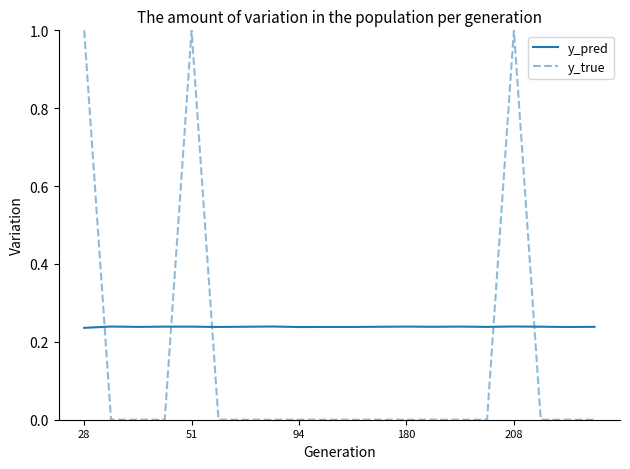

What is the maximum value for y_true?

1.0